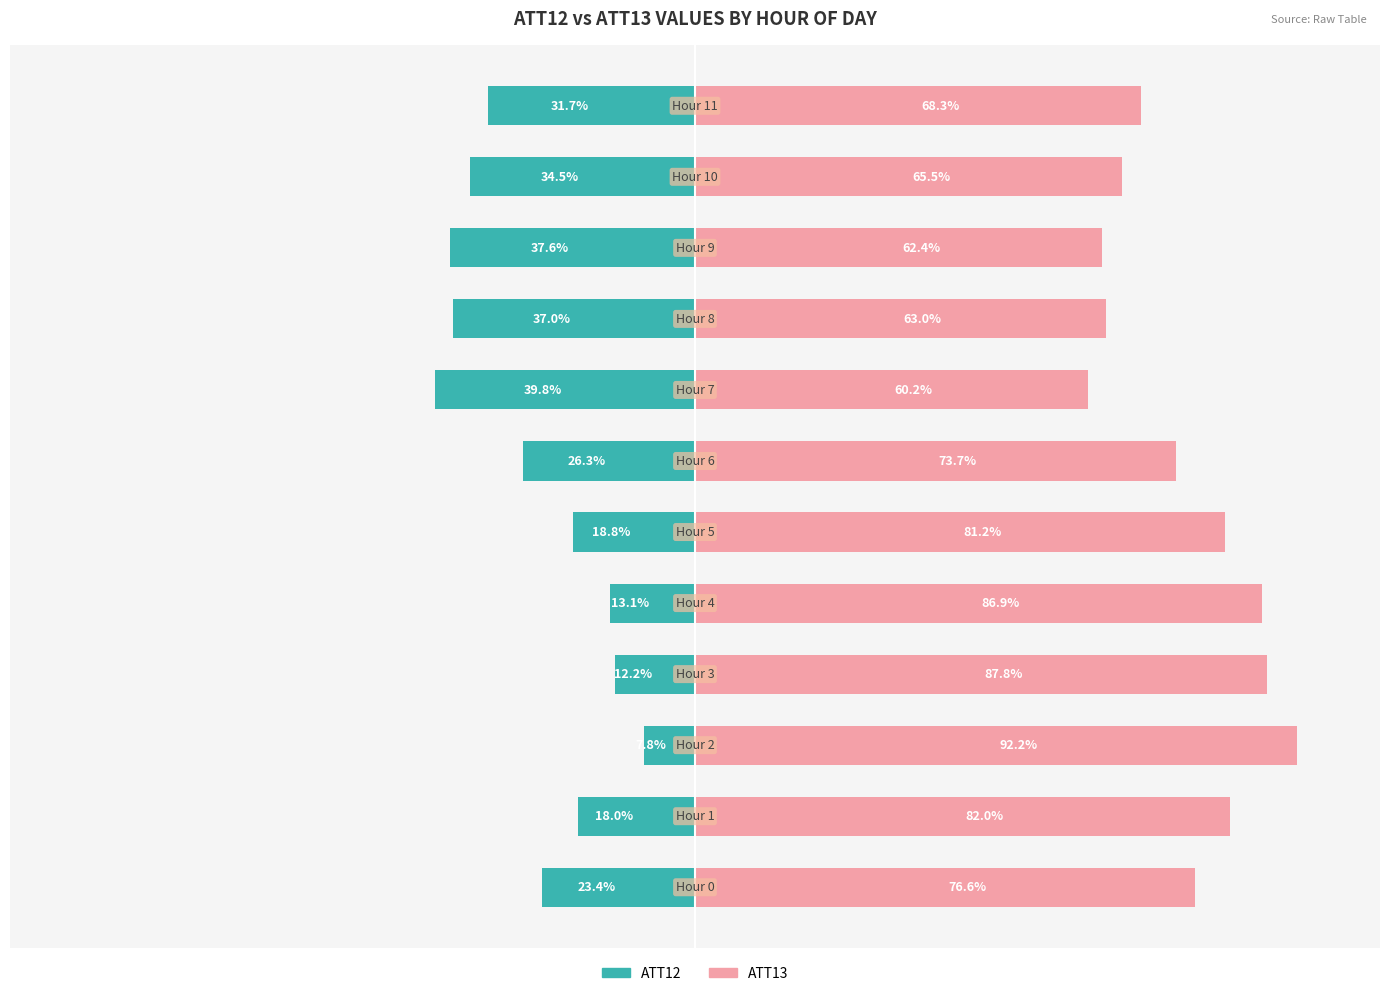

What is the sum of all ATT13 values?

899.8